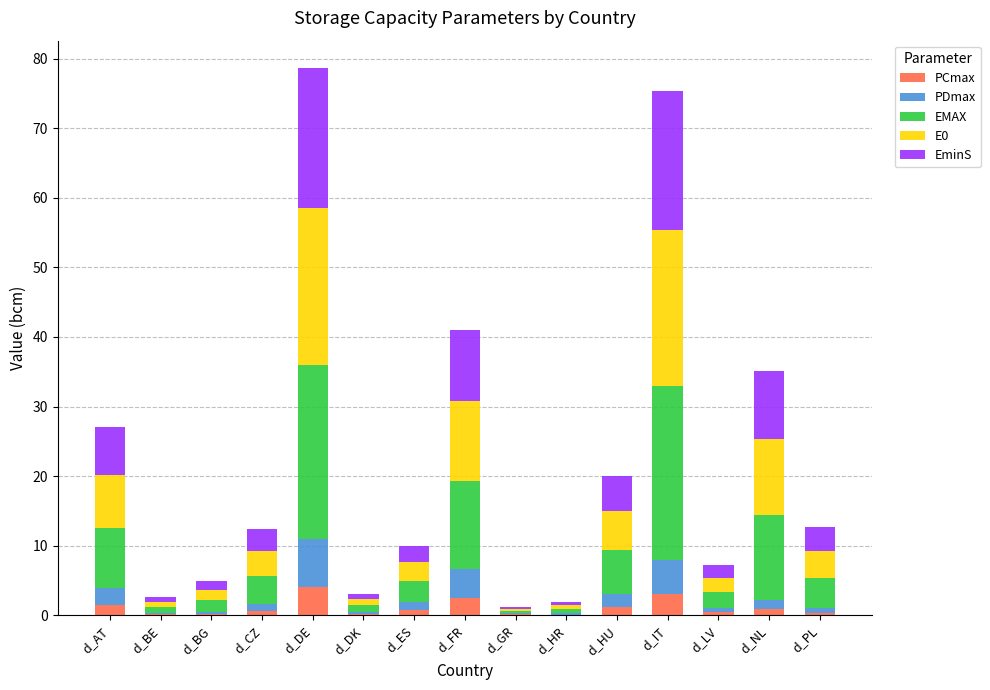

What is the sum of all PCmax values?

15.9